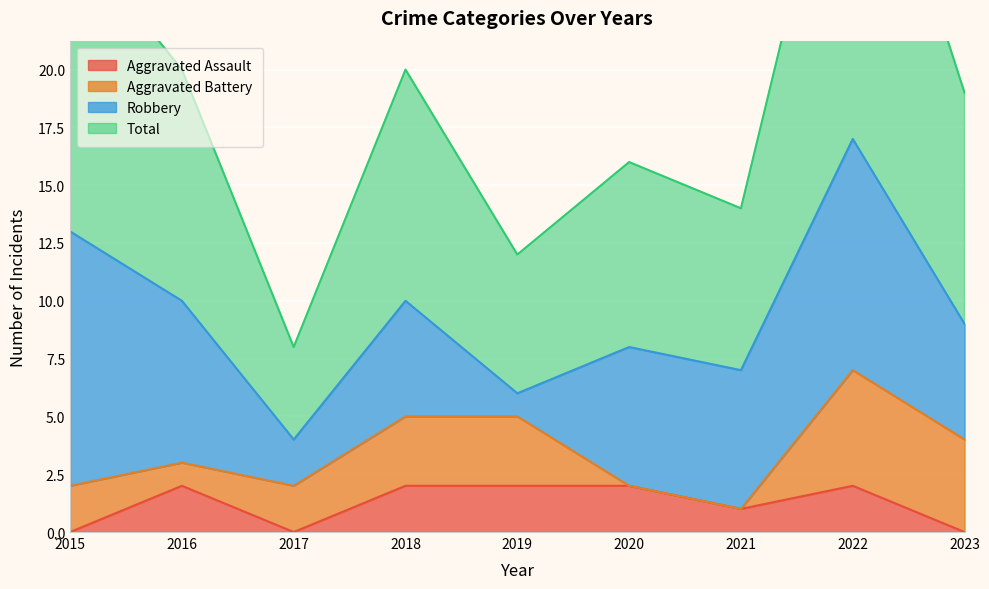

The value of Aggravated Assault at 2023 is 0. True or false?

True